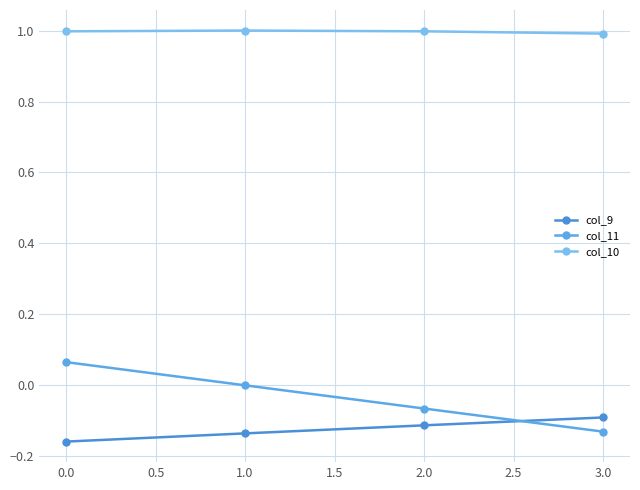

True or false: col_10 and col_9 intersect in this chart.

False